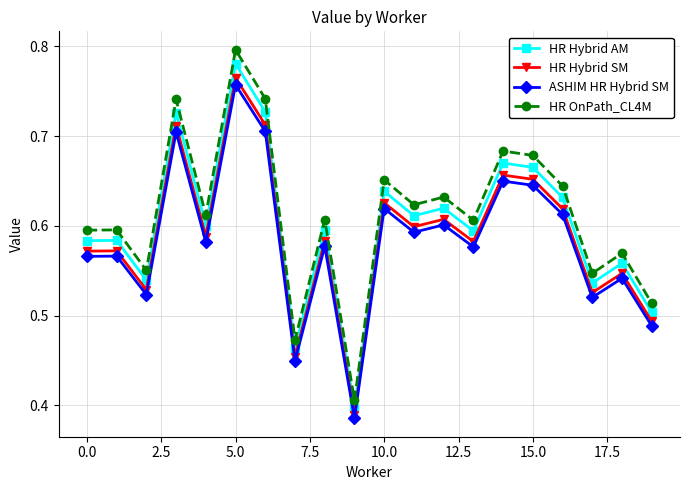

True or false: HR OnPath_CL4M and HR Hybrid SM cross at least once.

False